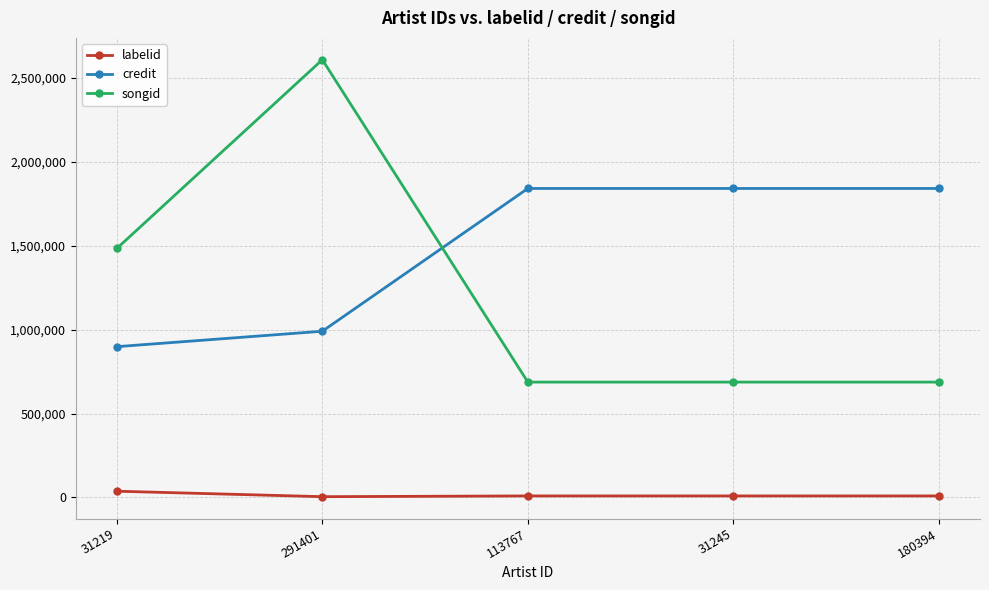

Is this an area chart (filled region under the line)?

No